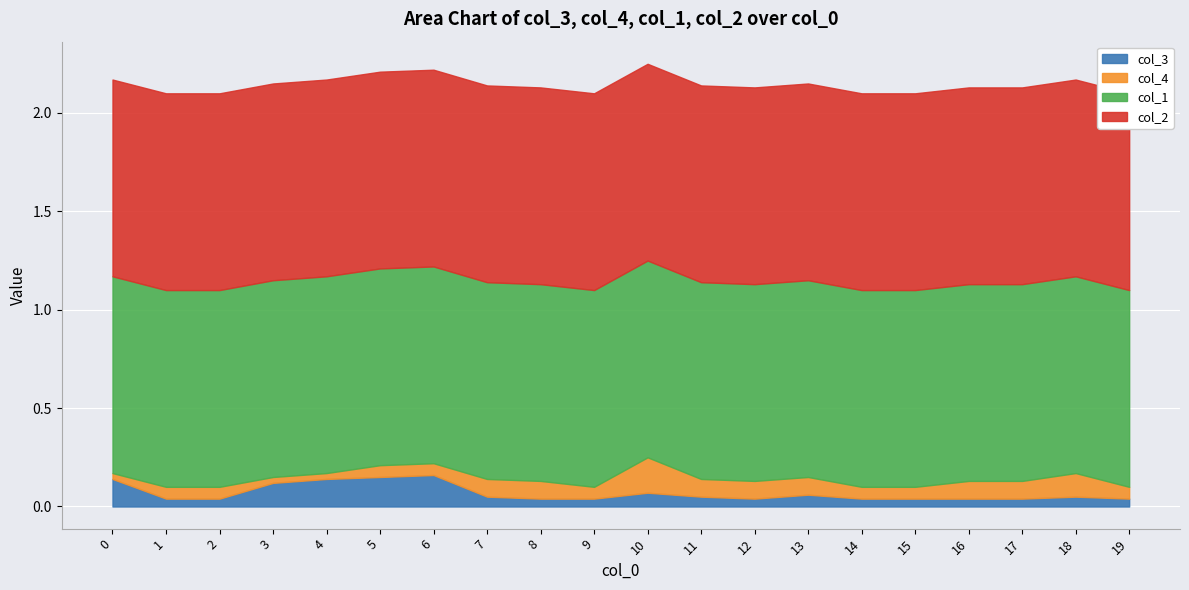

Between 5 and 16, which series saw the biggest shift?

col_3